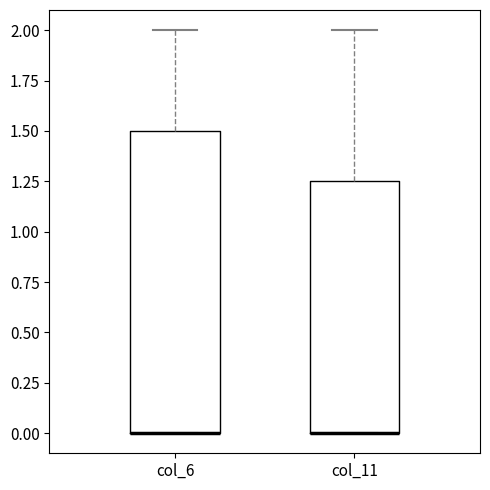

Reading left to right, transcribe this box plot: for each box, give where its median line is, the range the box spans, and where its two whiskers end, as read against the y-axis. The values are not printed on the chart, so give them approximately, as read against the axis.

col_6: median 0.00 (drawn on the box's lower edge), box 0.00 to 1.50, whiskers 0.00 to 2.00
col_11: median 0.00 (drawn on the box's lower edge), box 0.00 to 1.25, whiskers 0.00 to 2.00